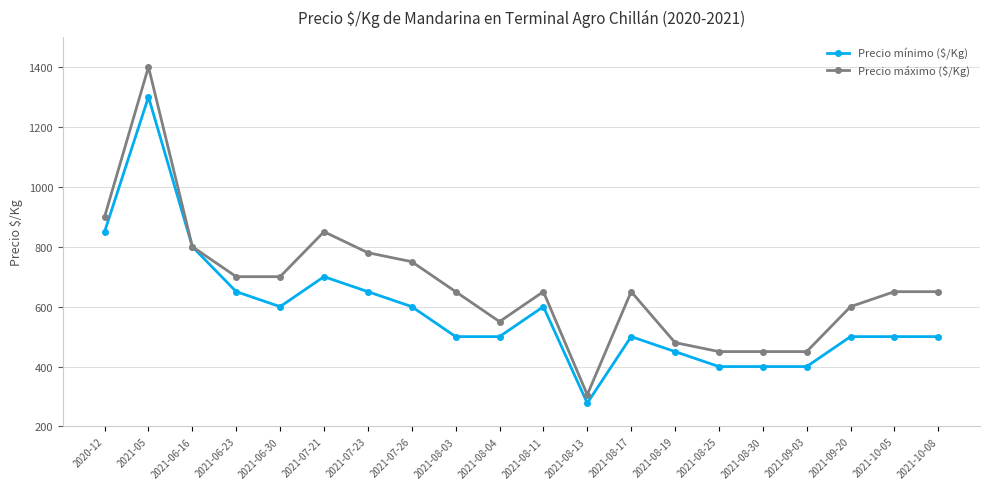

Rank the series by their maximum value, from lowest to highest.

Precio mínimo ($/Kg), Precio máximo ($/Kg)